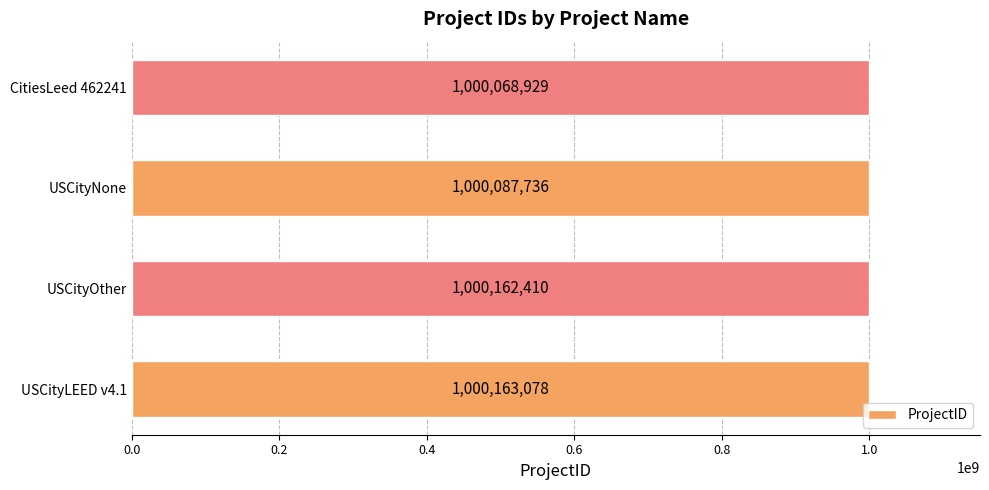

Reading top to bottom, transcribe all the data shown in this chart.

1000068929	1000087736	1000162410	1000163078